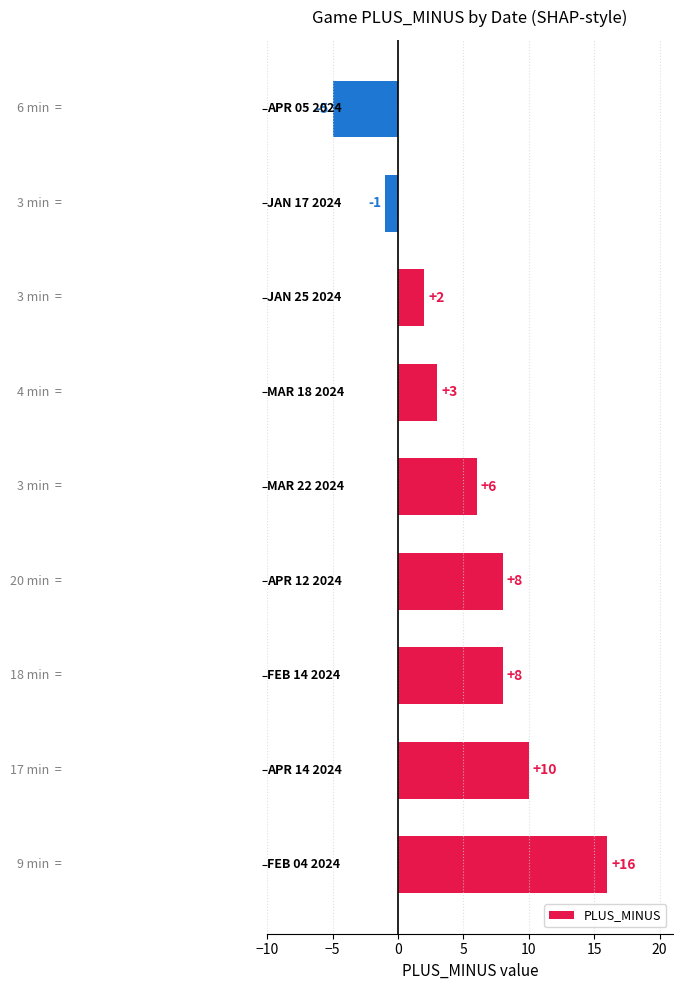

What is the difference between the maximum and second lowest values?

17